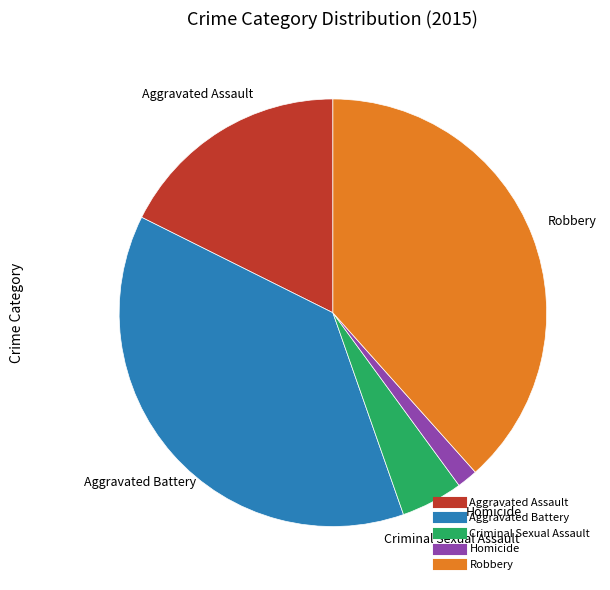

How many slices are in this pie chart?

5